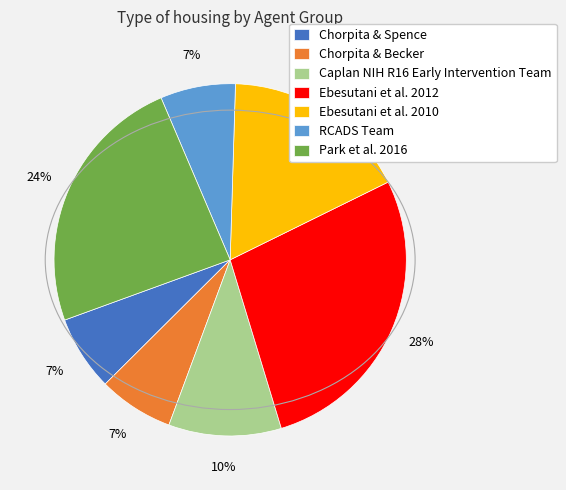

Does Chorpita & Spence account for over 50% of the chart?

No